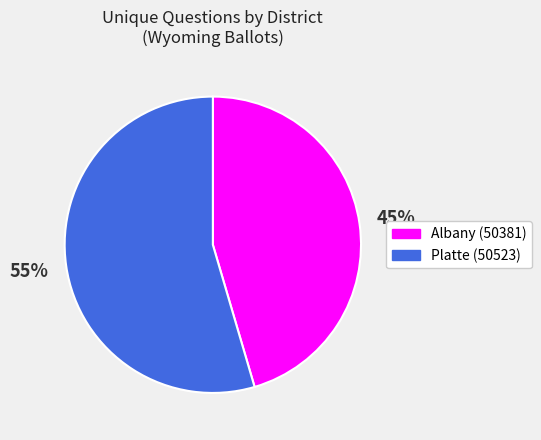

Which category has the biggest portion of the pie?

Platte (50523)